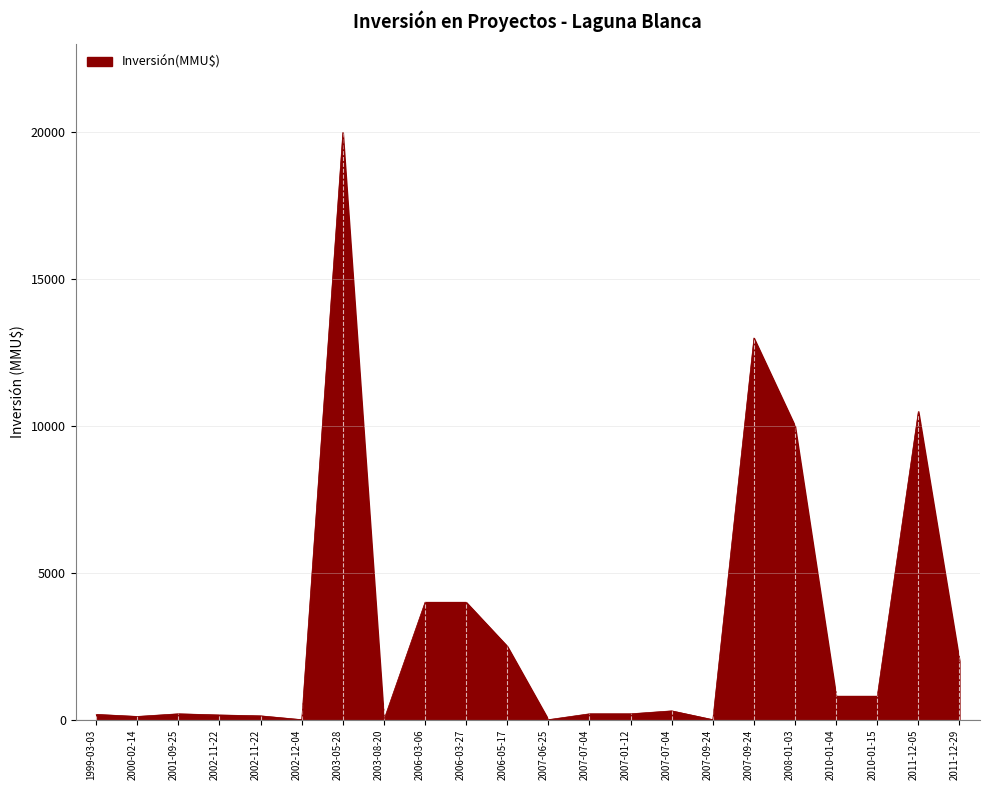

How many interior local valleys (lower than both neighbors) does the data have?

5